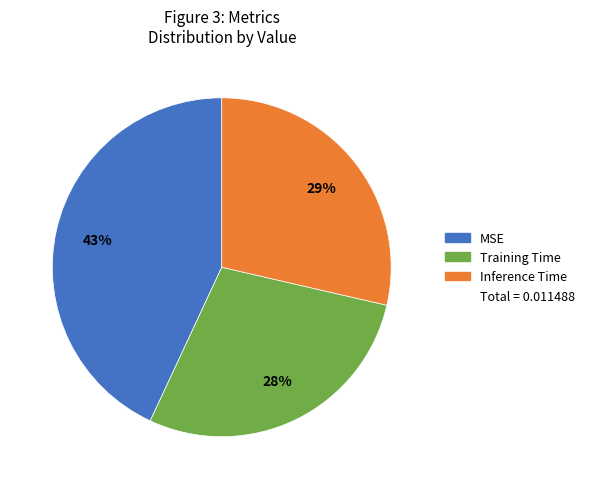

Is there a majority slice in this chart?

No